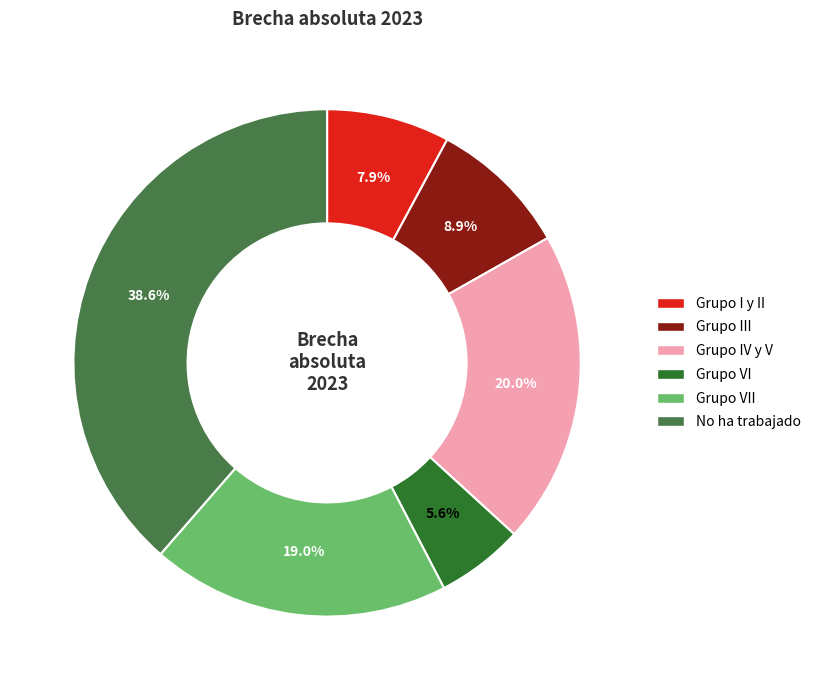

Does any single category account for the majority?

No